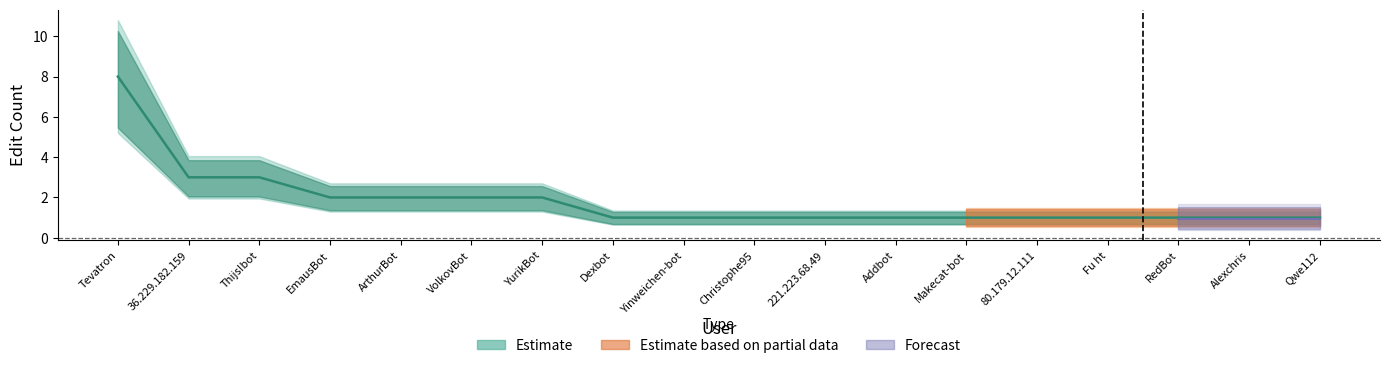

At how many categories does at least one series exceed 7?

1